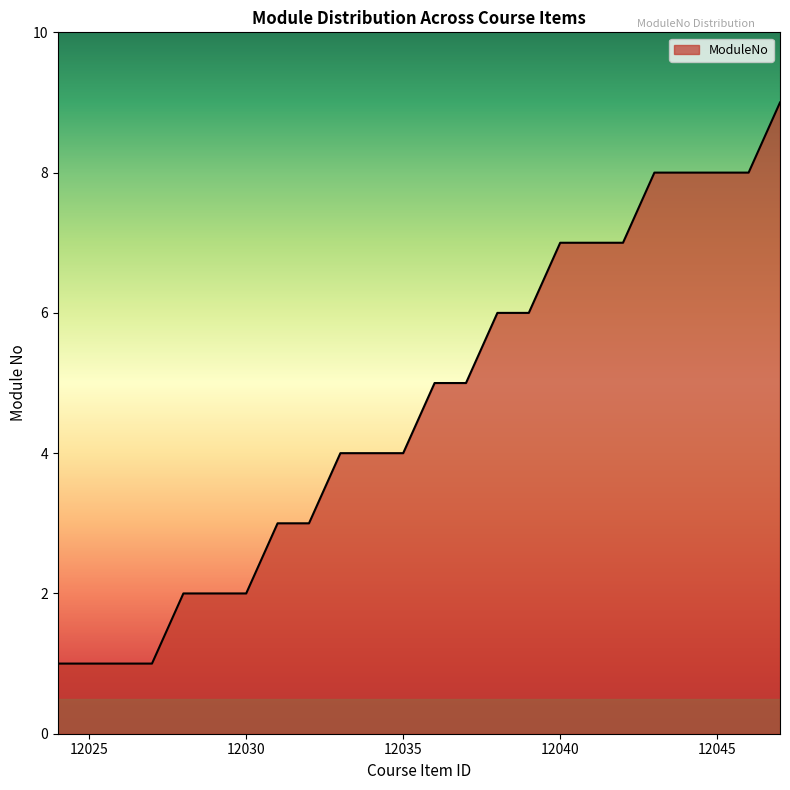

What is the difference between the maximum and minimum values?

8